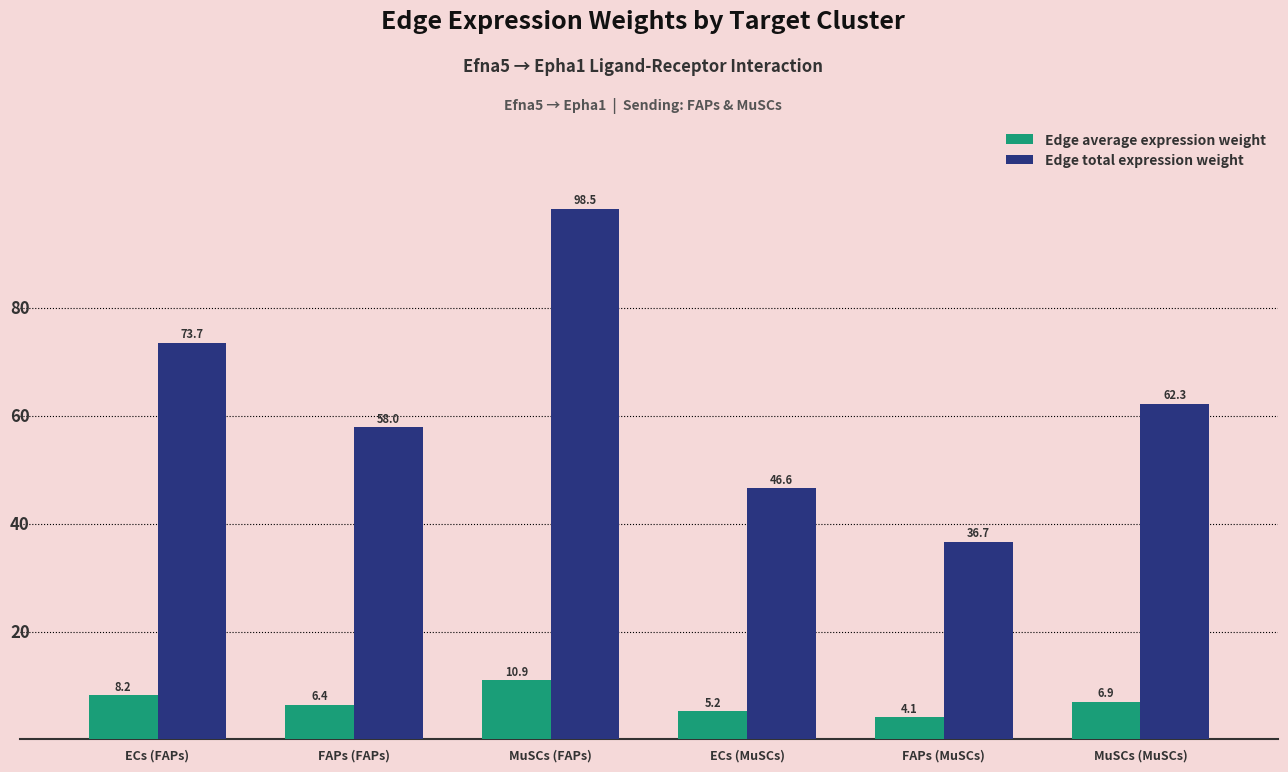

The value of Edge total expression weight at ECs (FAPs) is 16.0. True or false?

False